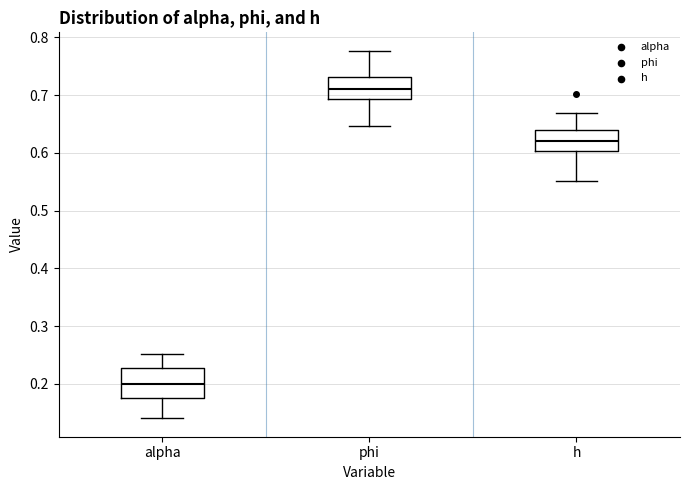

Which box's median line is the highest?

phi